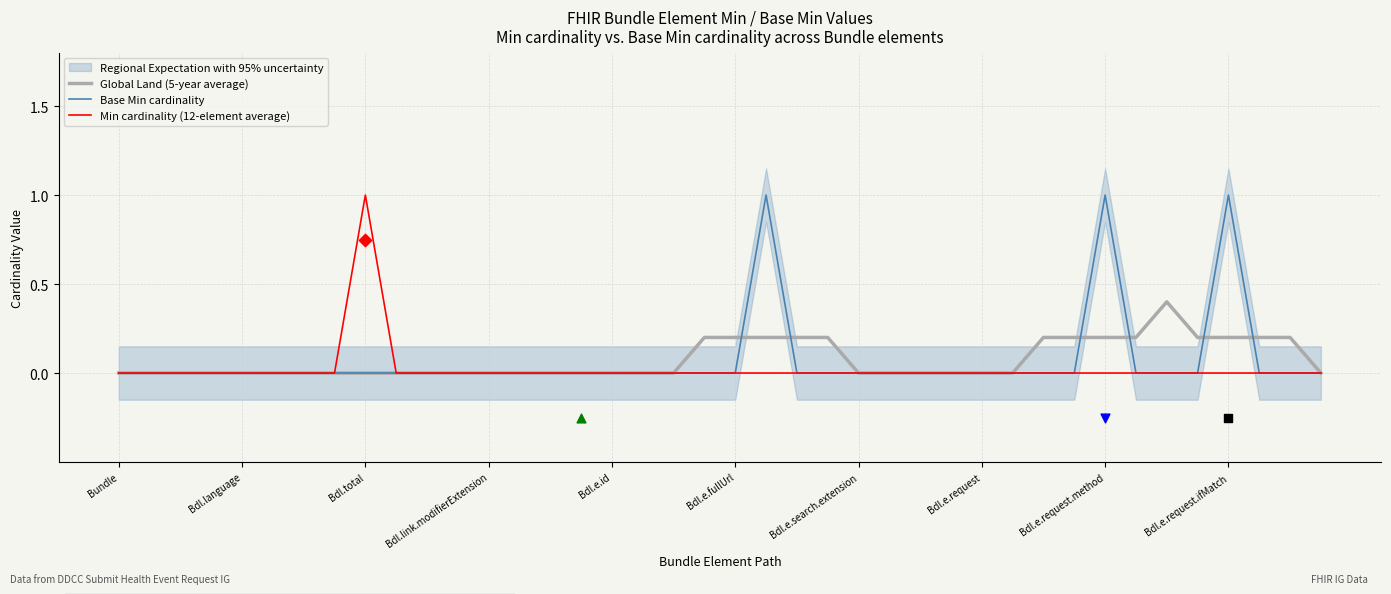

Which series contains the highest Y value?

Base Min cardinality